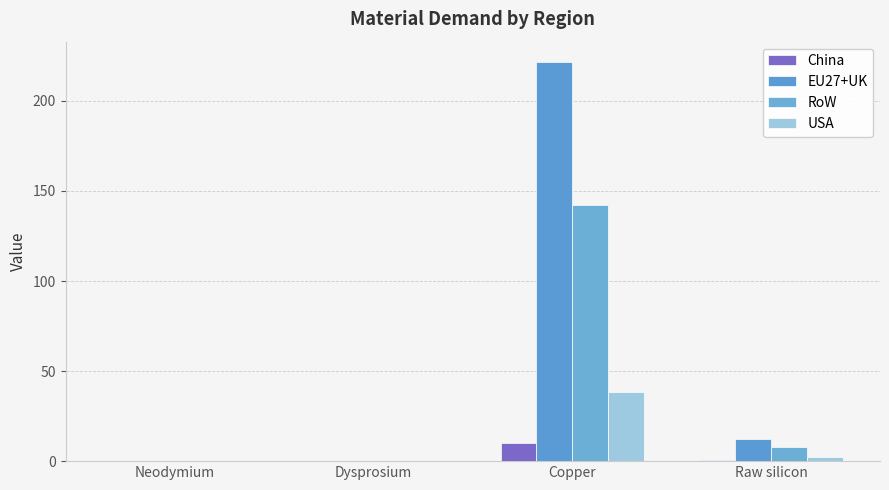

What is the greatest value displayed?

221.8